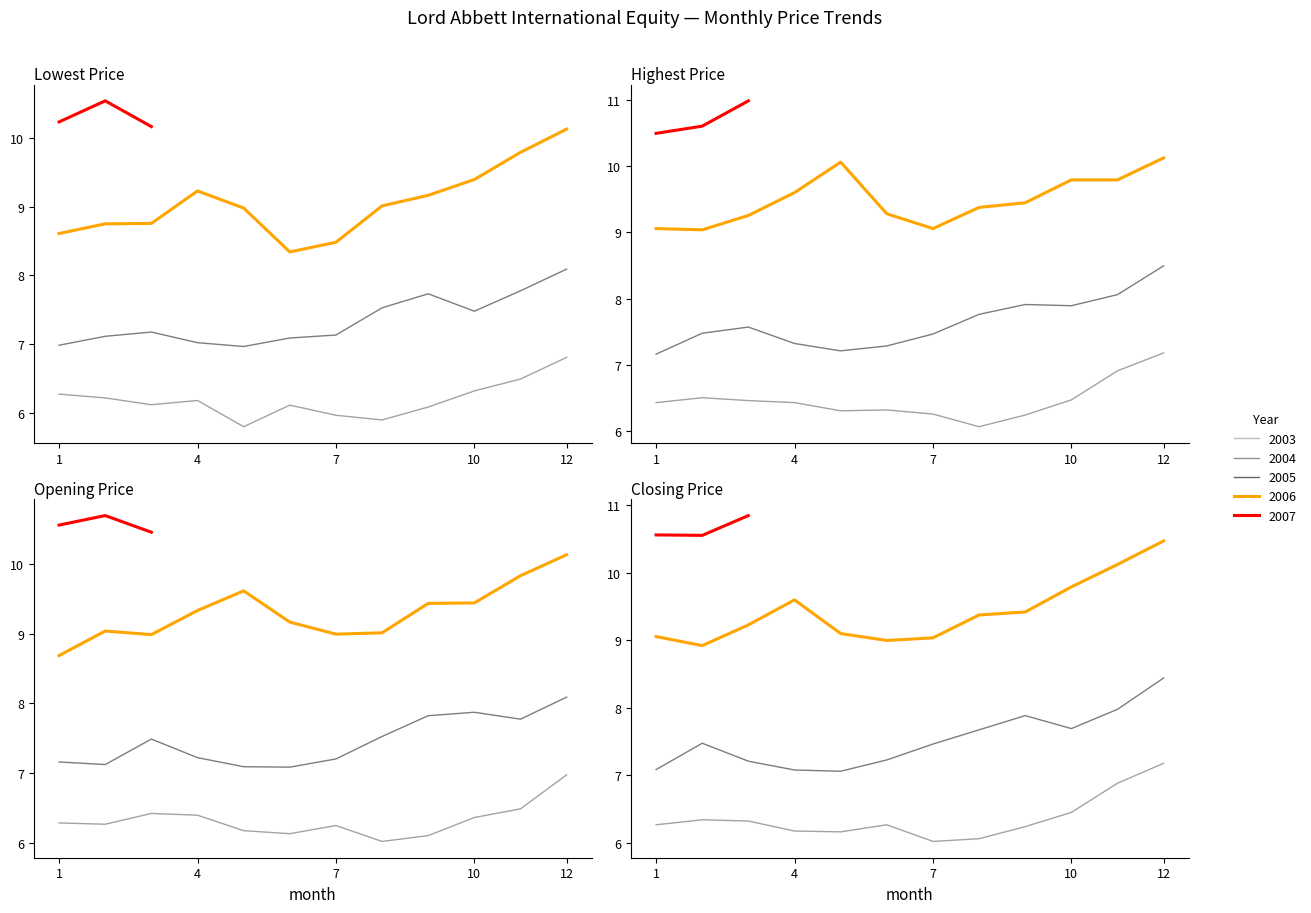

Where is the first local maximum for Closing Price?

2004-02